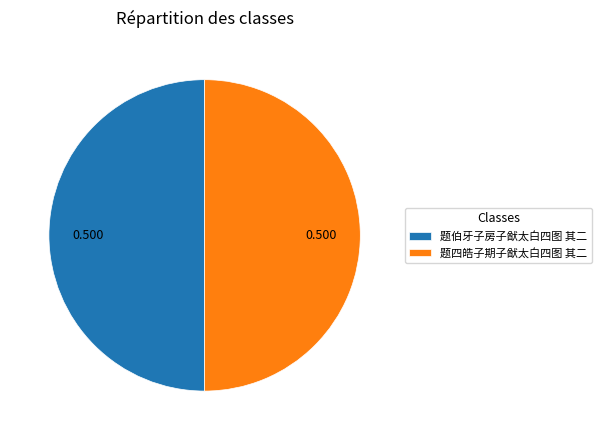

Approximately how many times larger is the value at 题伯牙子房子猷太白四图 其二 compared to 题四皓子期子猷太白四图 其二?

1.0